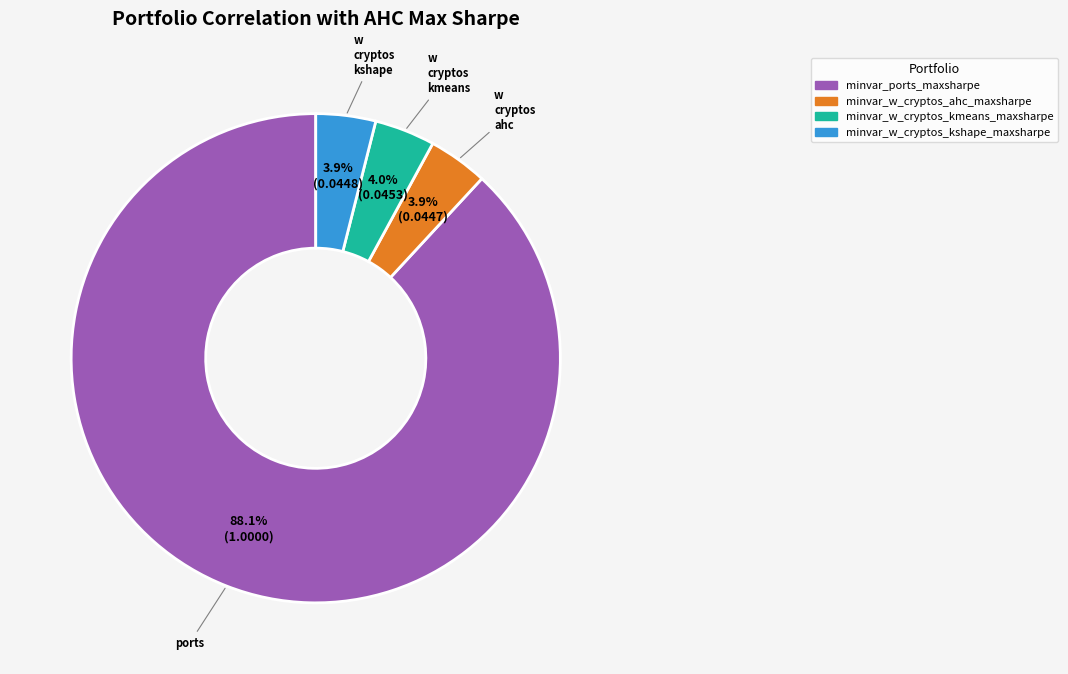

Is there a majority slice in this chart?

Yes